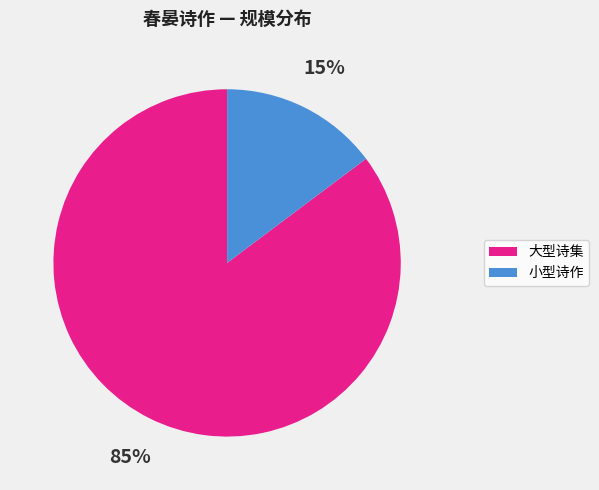

Is there a majority slice in this chart?

Yes